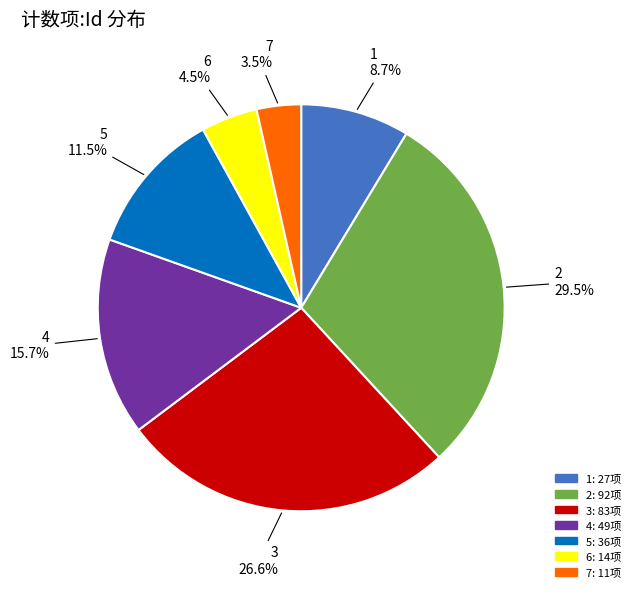

Rank the categories by value from lowest to highest.

7, 6, 1, 5, 4, 3, 2